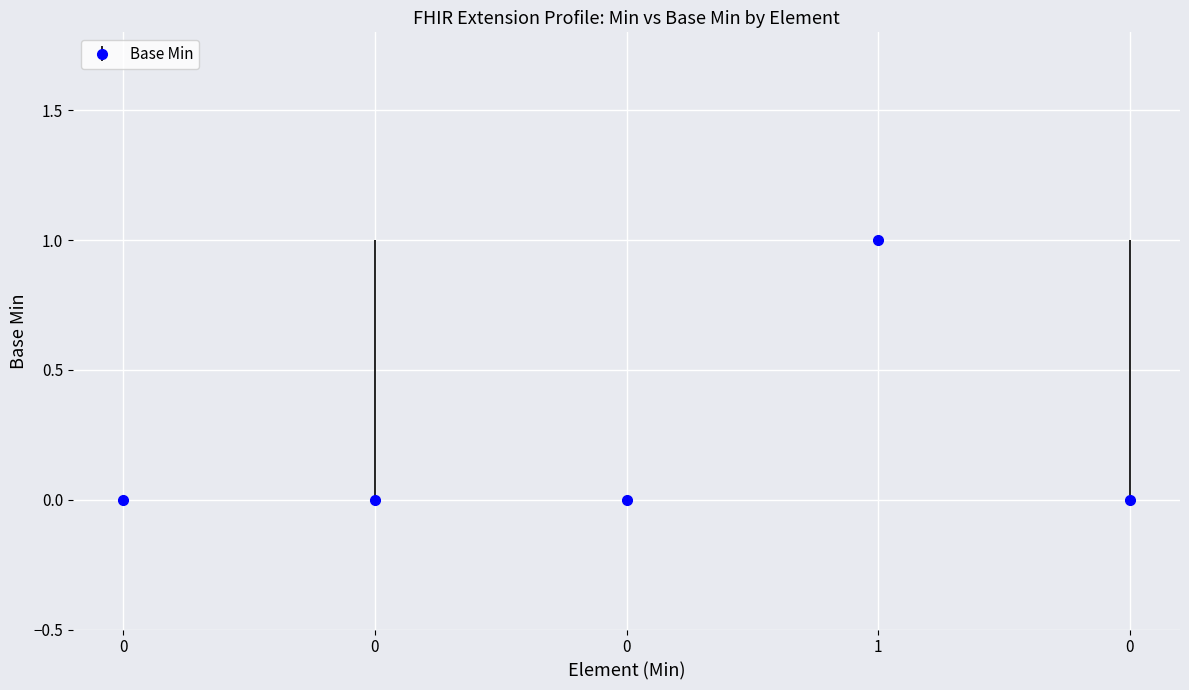

Reading left to right, transcribe all the data shown in this chart.

0	0	0	1	0